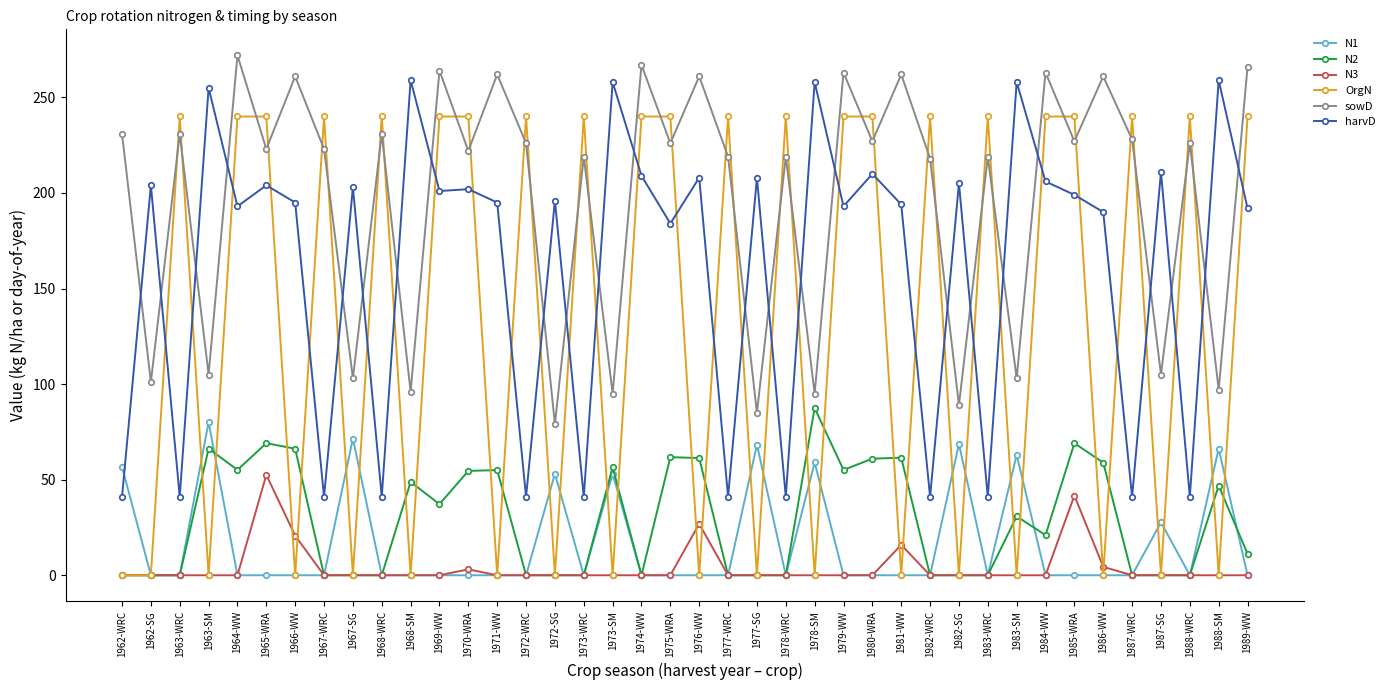

At how many categories does at least one series exceed 65?

40